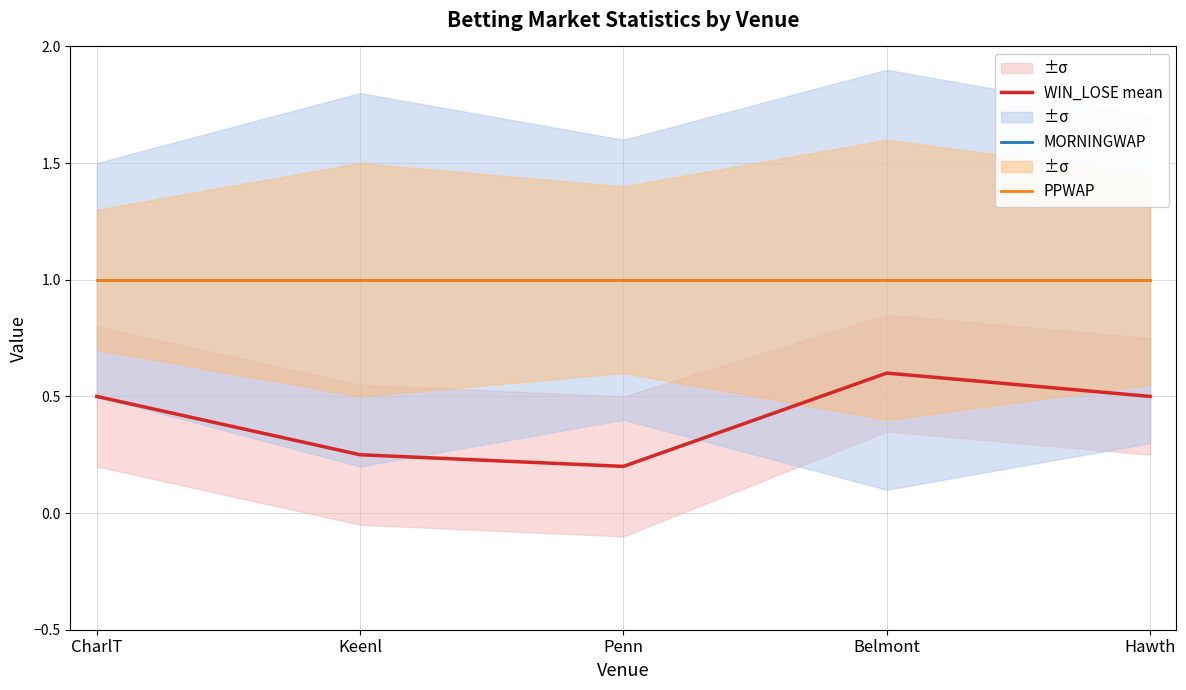

The PPWAP series shows 1.0 at Keenl. True or false?

True